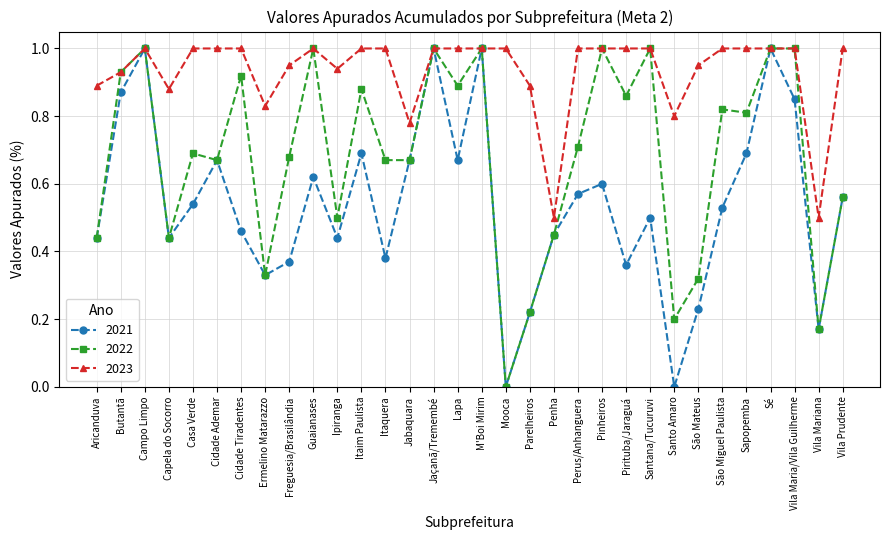

Where is the first local maximum for 2022?

Campo Limpo